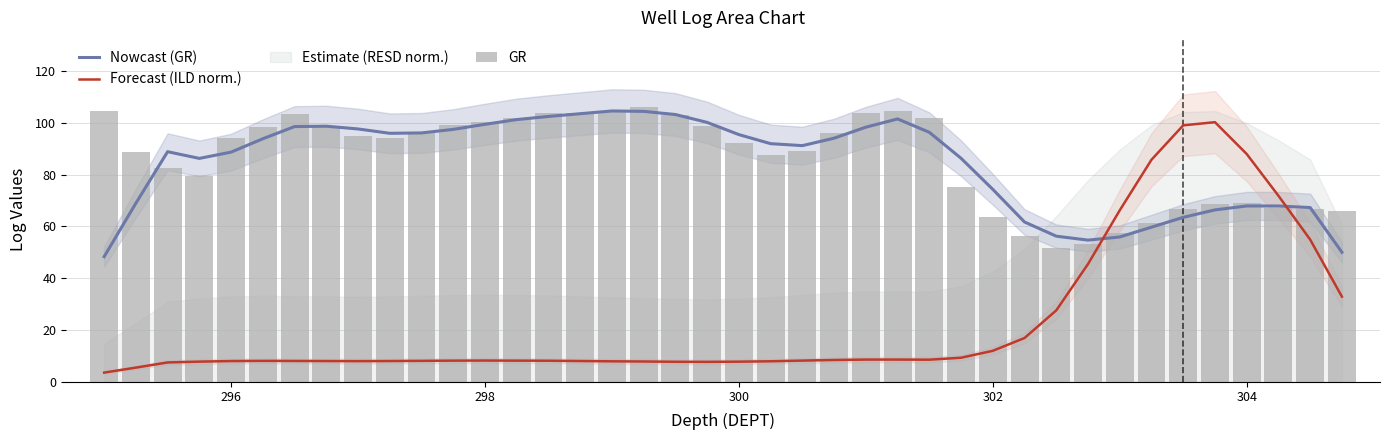

Reading left to right, extract all data points from this chart.

Nowcast (GR): 48.3	68.9	88.8	86.2	88.6	93.8	98.5	98.7	97.6	95.9	96.1	97.4	99.4	101.2	102.4	103.5	104.5	104.4	103.2	100.1	95.4	91.9	91.1	94.0	98.3	101.5	96.3	86.3	74.3	61.7	56.2	54.7	55.9	59.7	63.5	66.3	67.9	67.9	67.2	50.0
Forecast (ILD norm.): 3.5	5.4	7.4	7.8	8.0	8.1	8.0	8.0	7.9	8.0	8.1	8.1	8.2	8.1	8.1	8.0	7.9	7.8	7.7	7.7	7.7	7.9	8.2	8.4	8.5	8.5	8.5	9.3	11.9	16.9	27.6	45.4	66.2	85.7	99.0	100.2	87.9	71.8	54.9	32.9
GR: 104.5	88.7	82.6	79.5	94.1	98.4	103.2	98.3	94.7	94.1	96.5	98.9	100.1	102.0	103.8	103.8	104.4	106.2	103.2	98.9	92.2	87.4	89.2	95.8	103.7	104.3	101.9	75.2	63.6	56.3	51.5	53.3	57.5	61.2	66.6	68.5	69.1	67.2	66.6	66.0